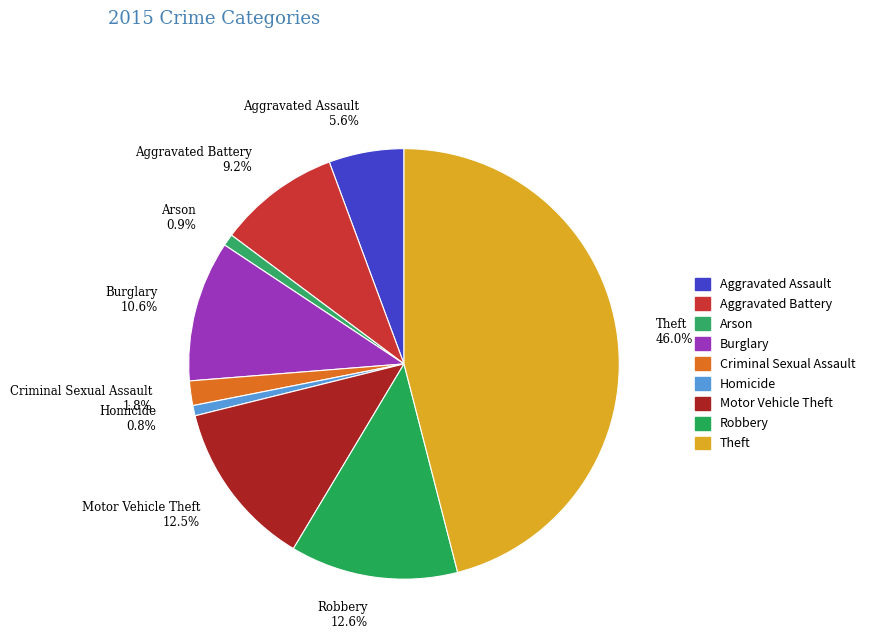

How many slices are in this pie chart?

9